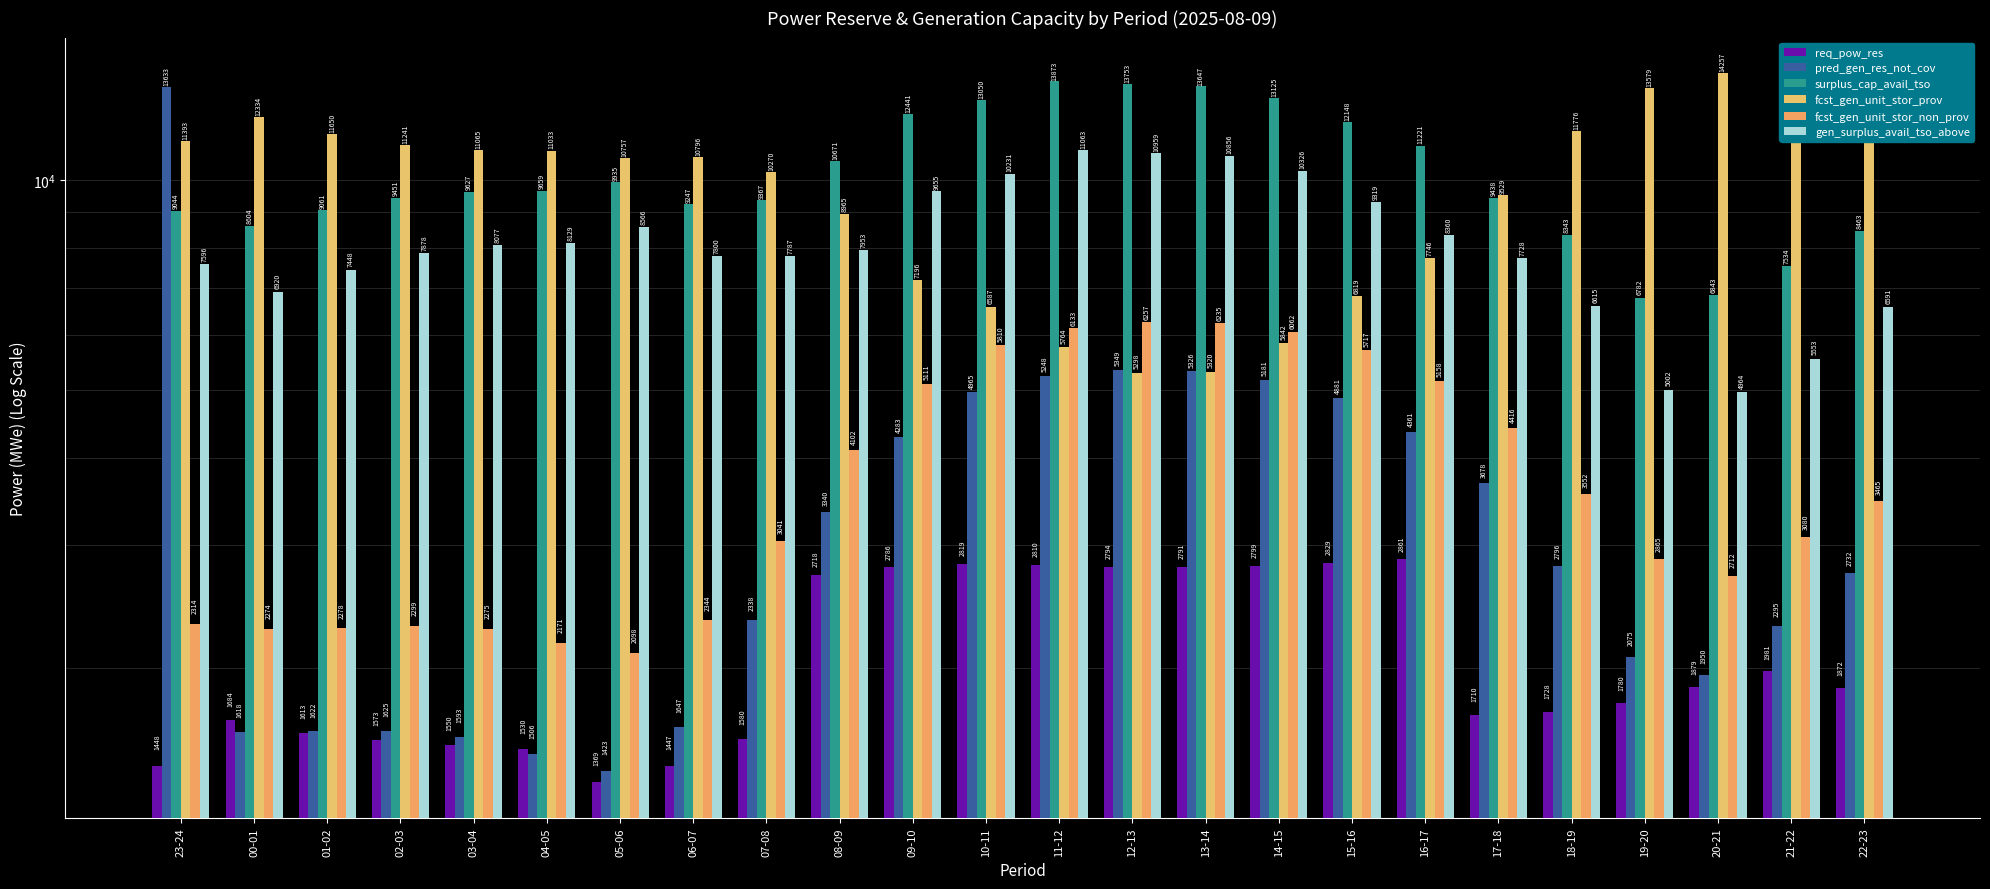

What is the spread (max minus min) of values at 12-13?

10959